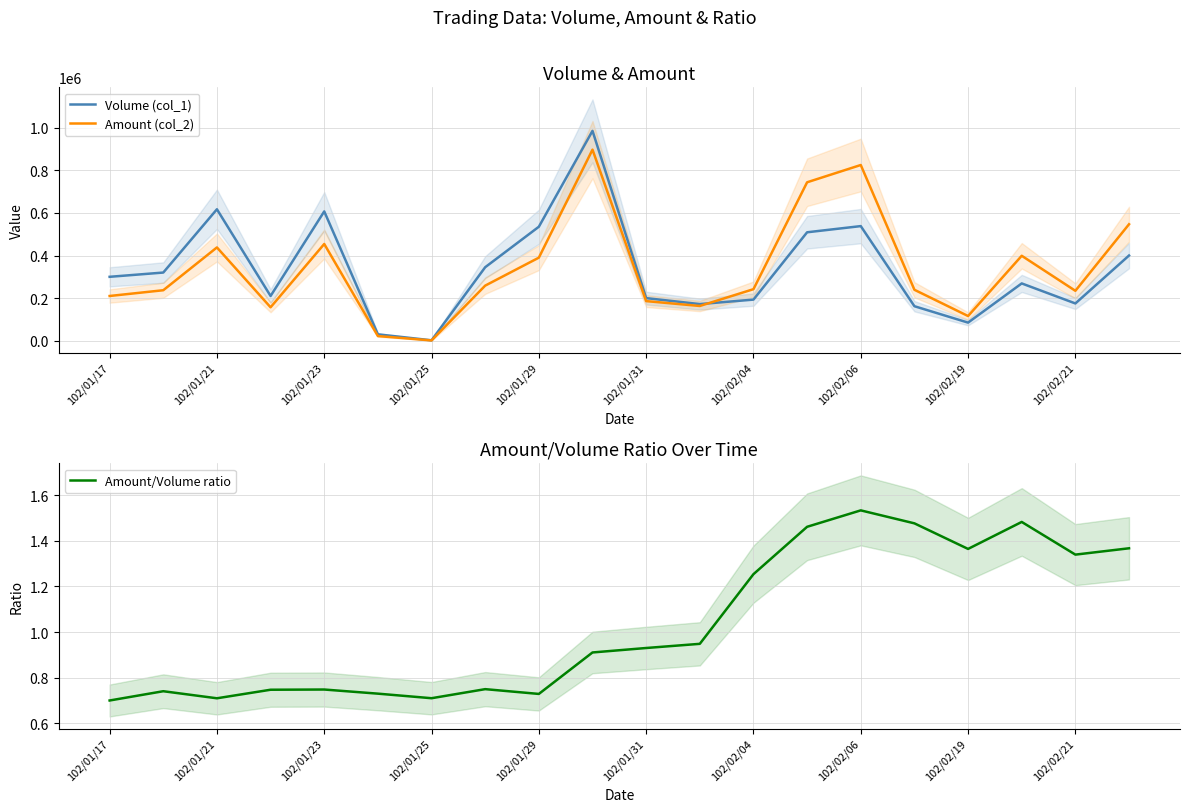

Is it true that Amount (col_2) equals 239140.0 at 15?

True